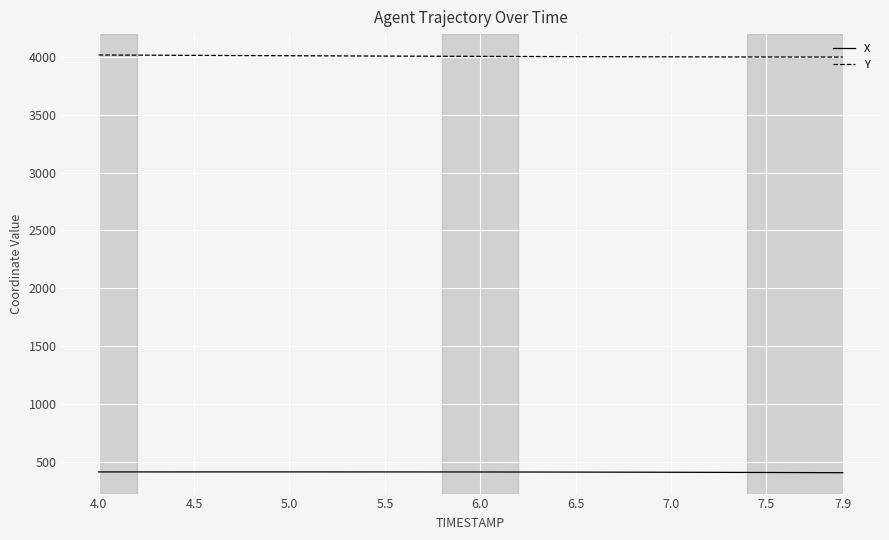

What is the smallest value displayed?

408.8